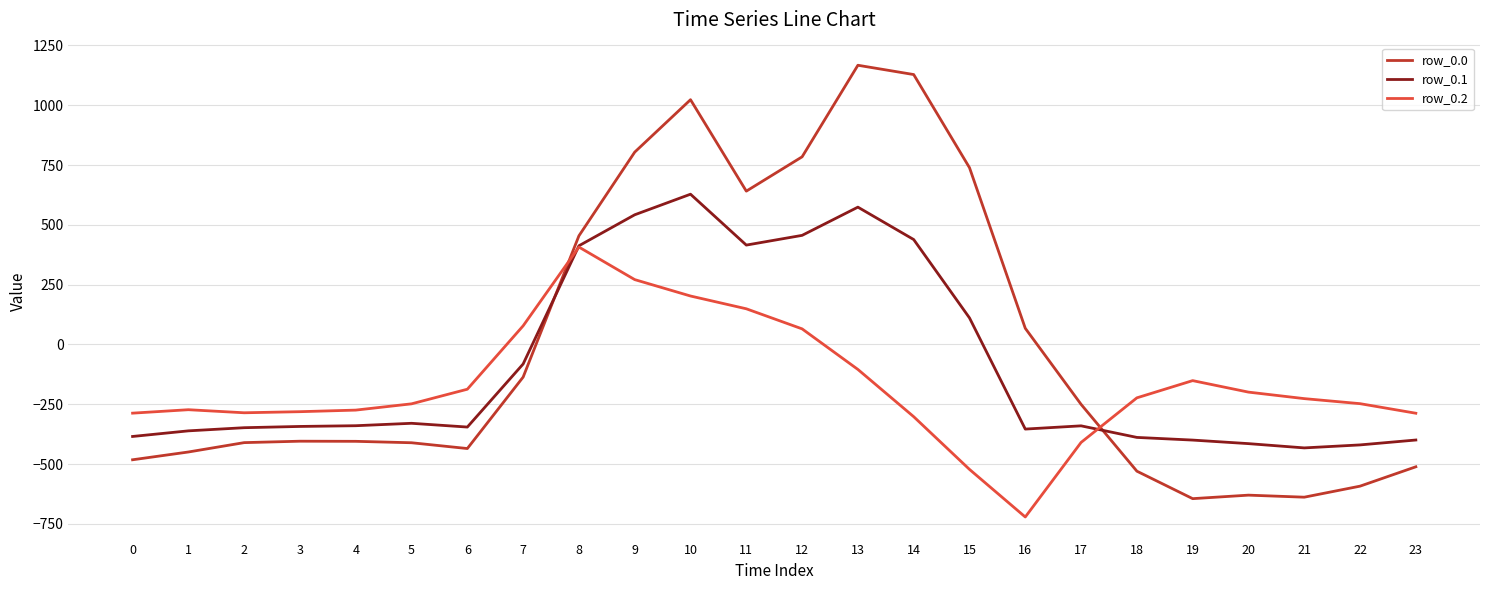

How many series are shown in this chart?

3